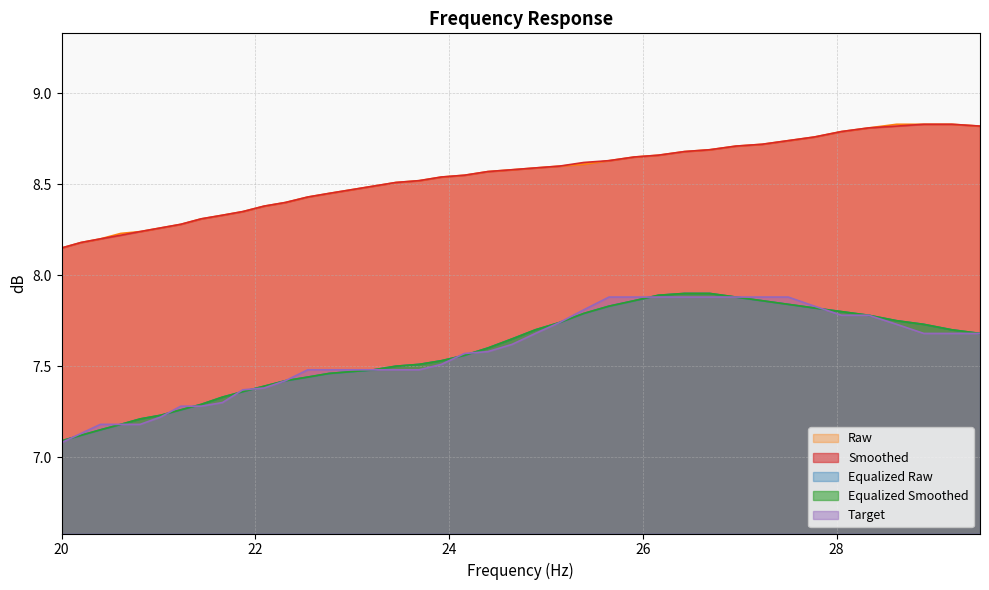

Rank the series at 24.65 from lowest to highest value.

target, equalized_smoothed, equalized_raw, smoothed, raw